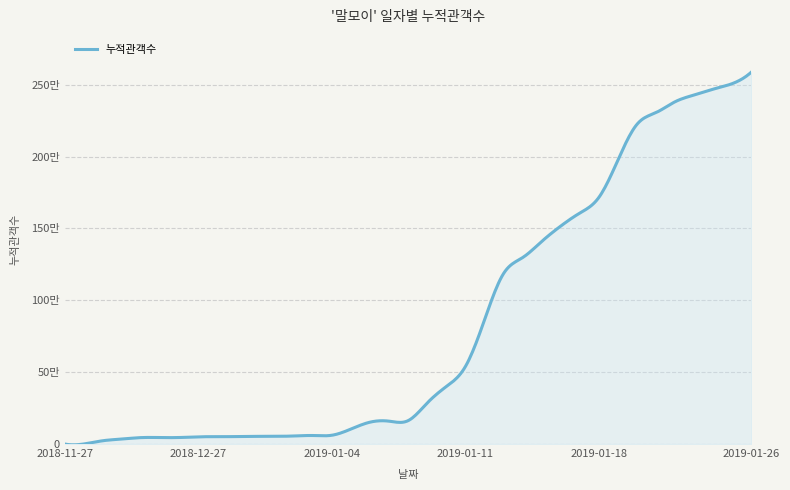

Does the chart display data point markers on the line(s)?

No